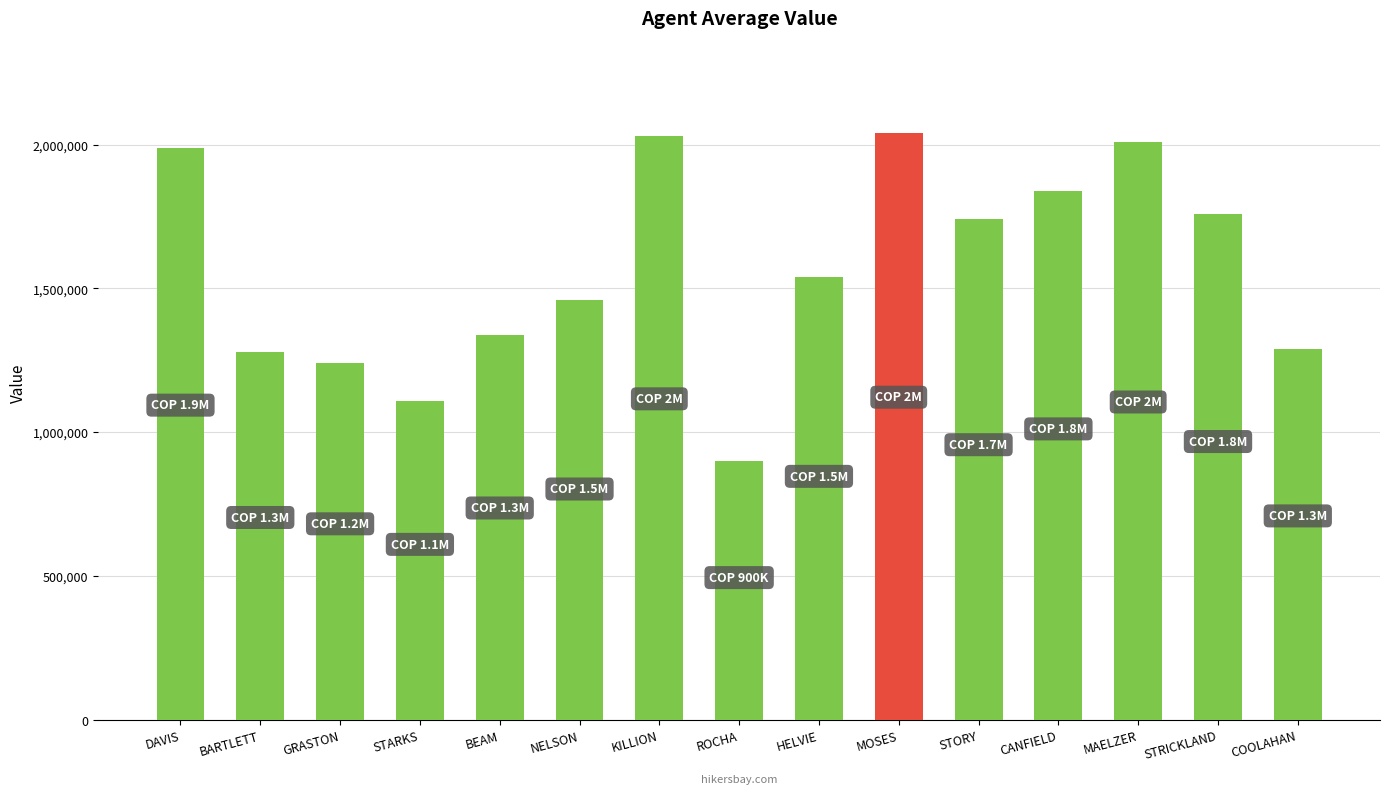

What is the sum of all values?

23570000